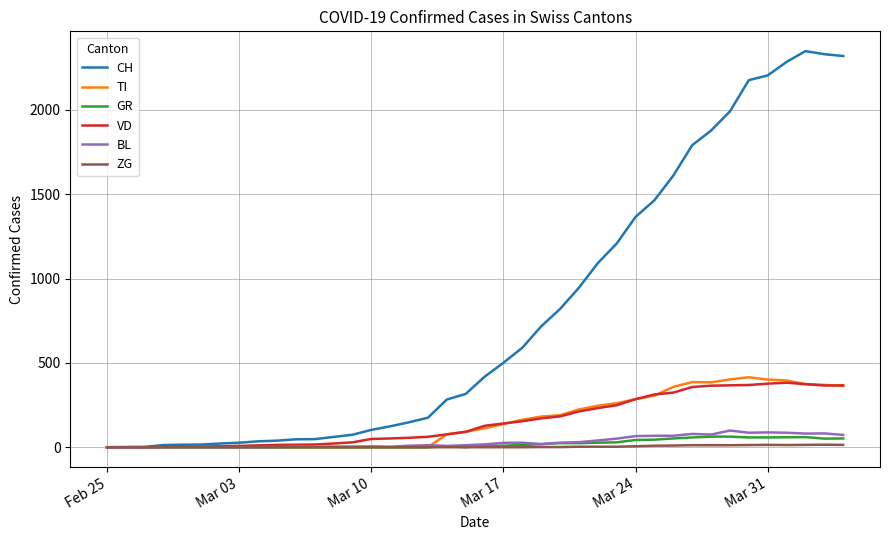

What is the greatest value displayed?

2349